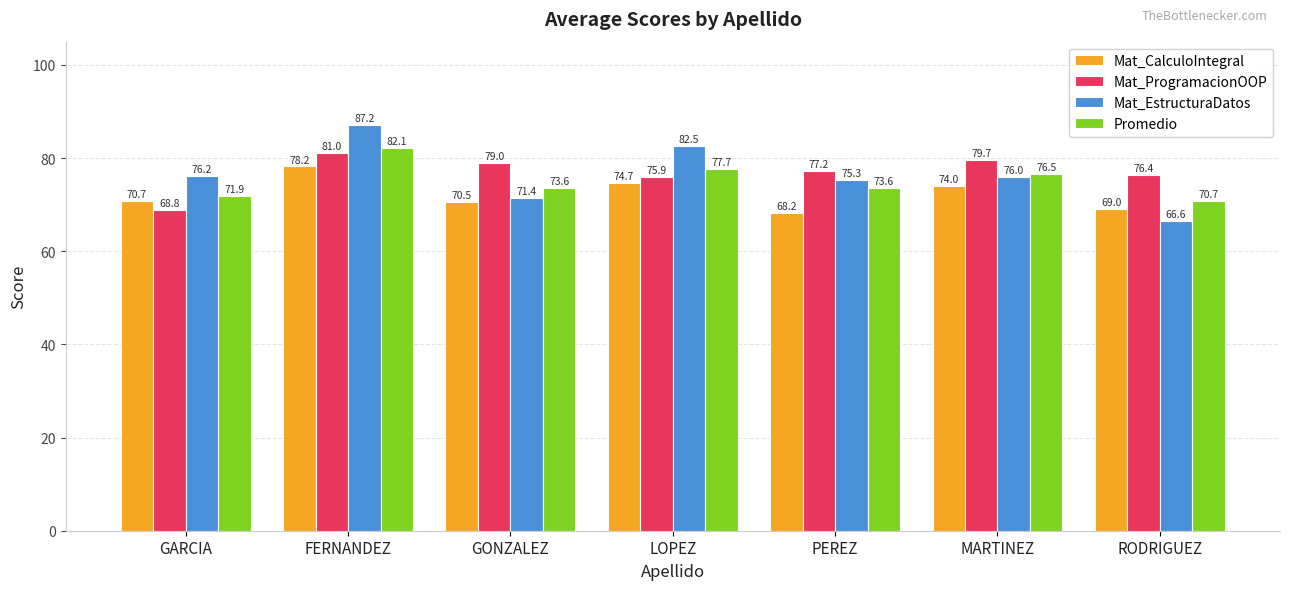

What is the difference between the Mat_EstructuraDatos values at GONZALEZ and GARCIA?

4.8